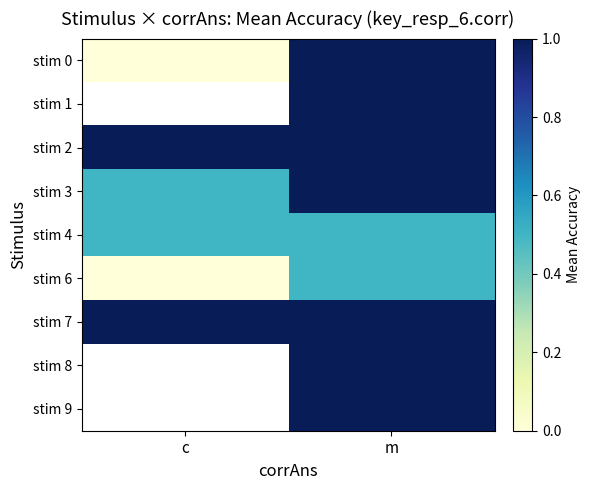

At which category is the sum across all series the highest?

m